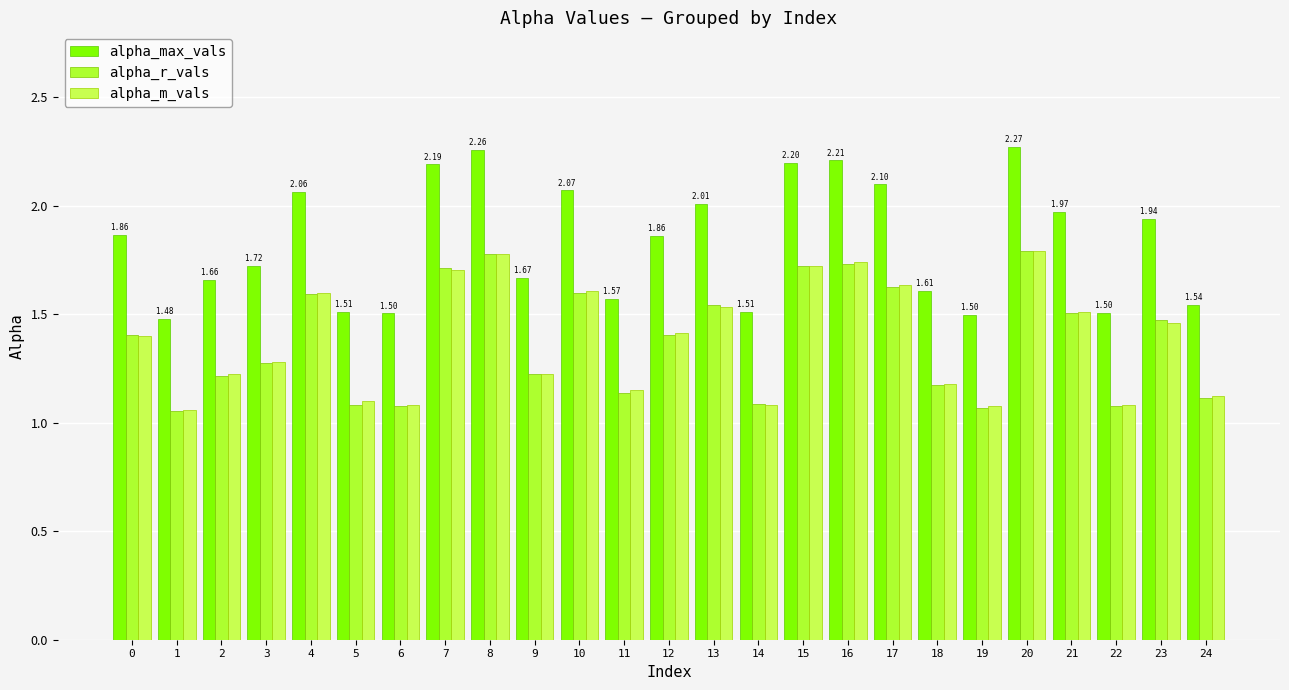

Are the bars grouped side by side (vs. stacked)?

Yes